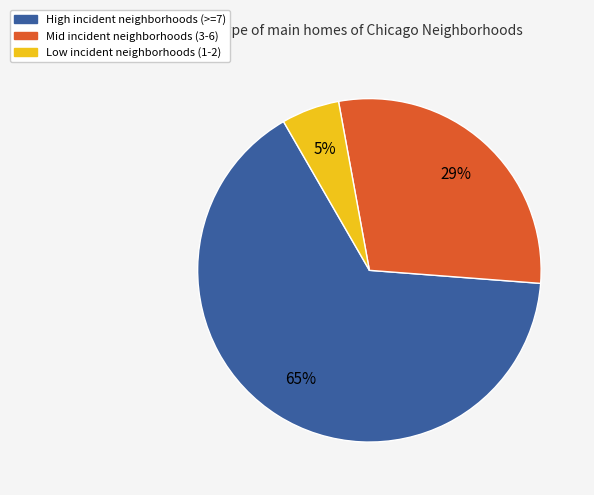

Is there a majority slice in this chart?

Yes